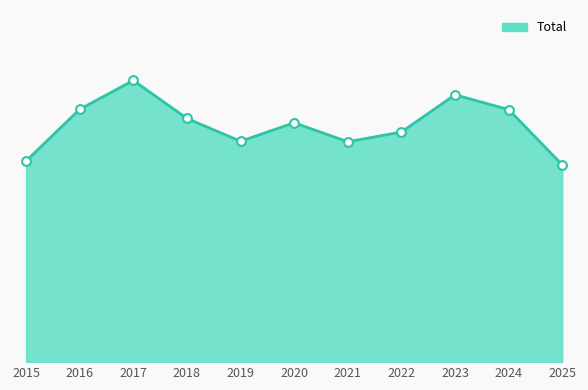

What is the change in value from 2024 to 2025?

-685